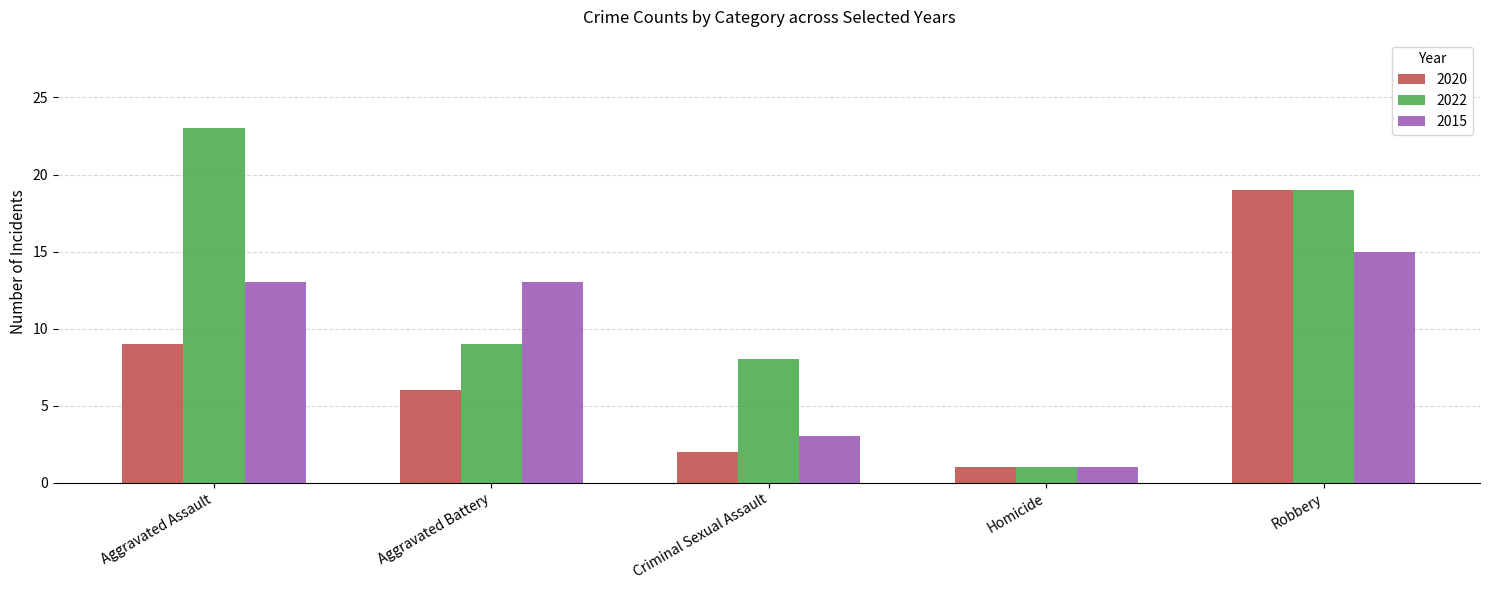

How many categories are shown in the chart?

5